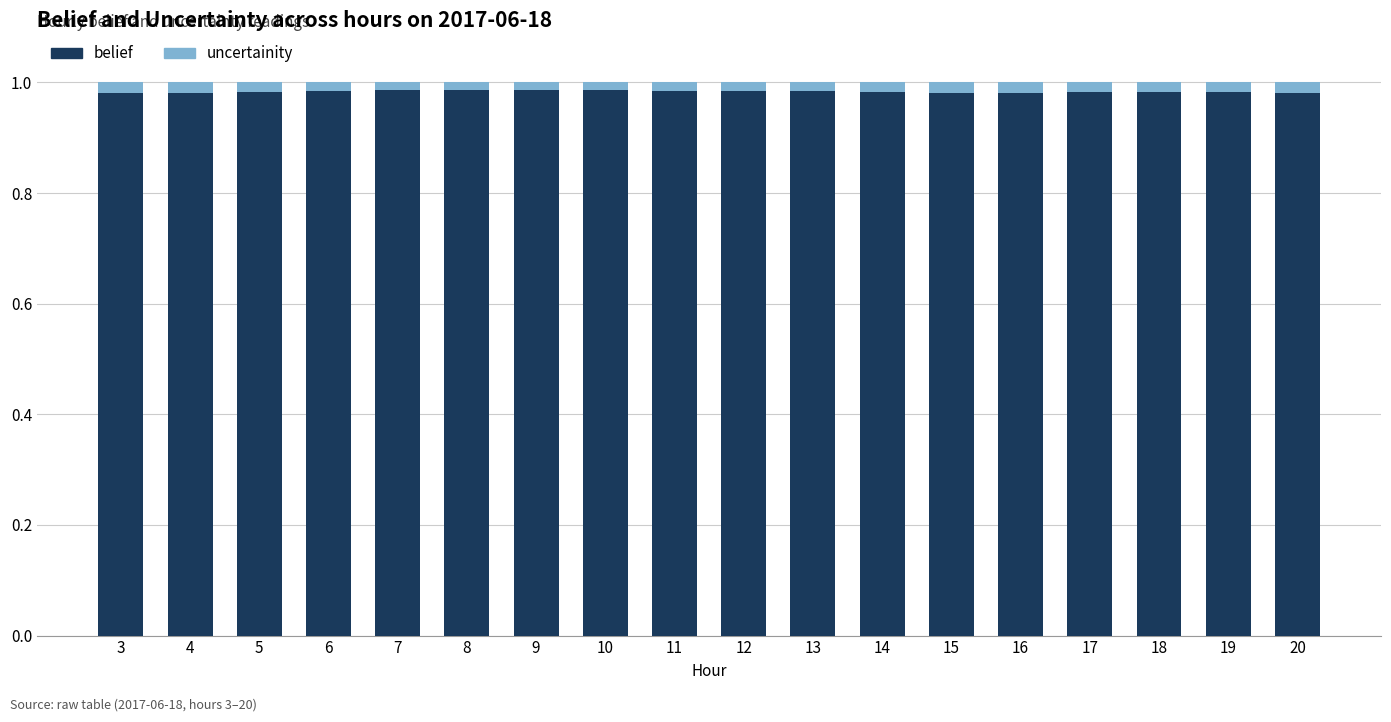

What are all the series names shown in the legend?

belief, uncertainity